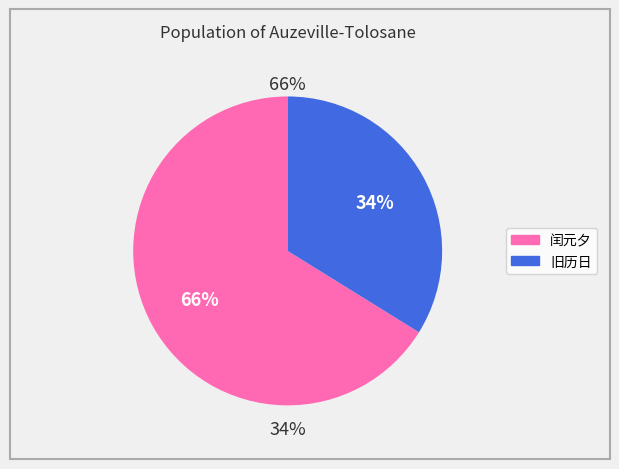

To the nearest percent, what is the average slice percentage?

50%